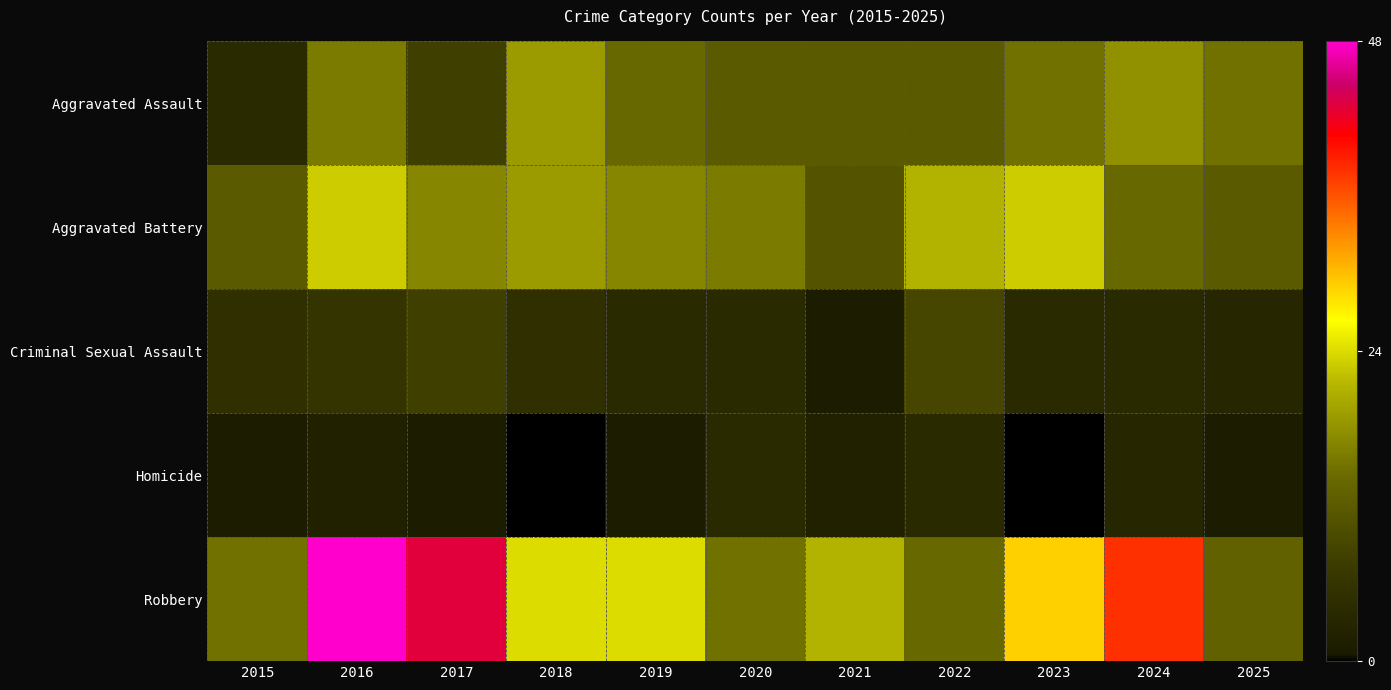

Between 2021 and 2015, which is larger?

2021